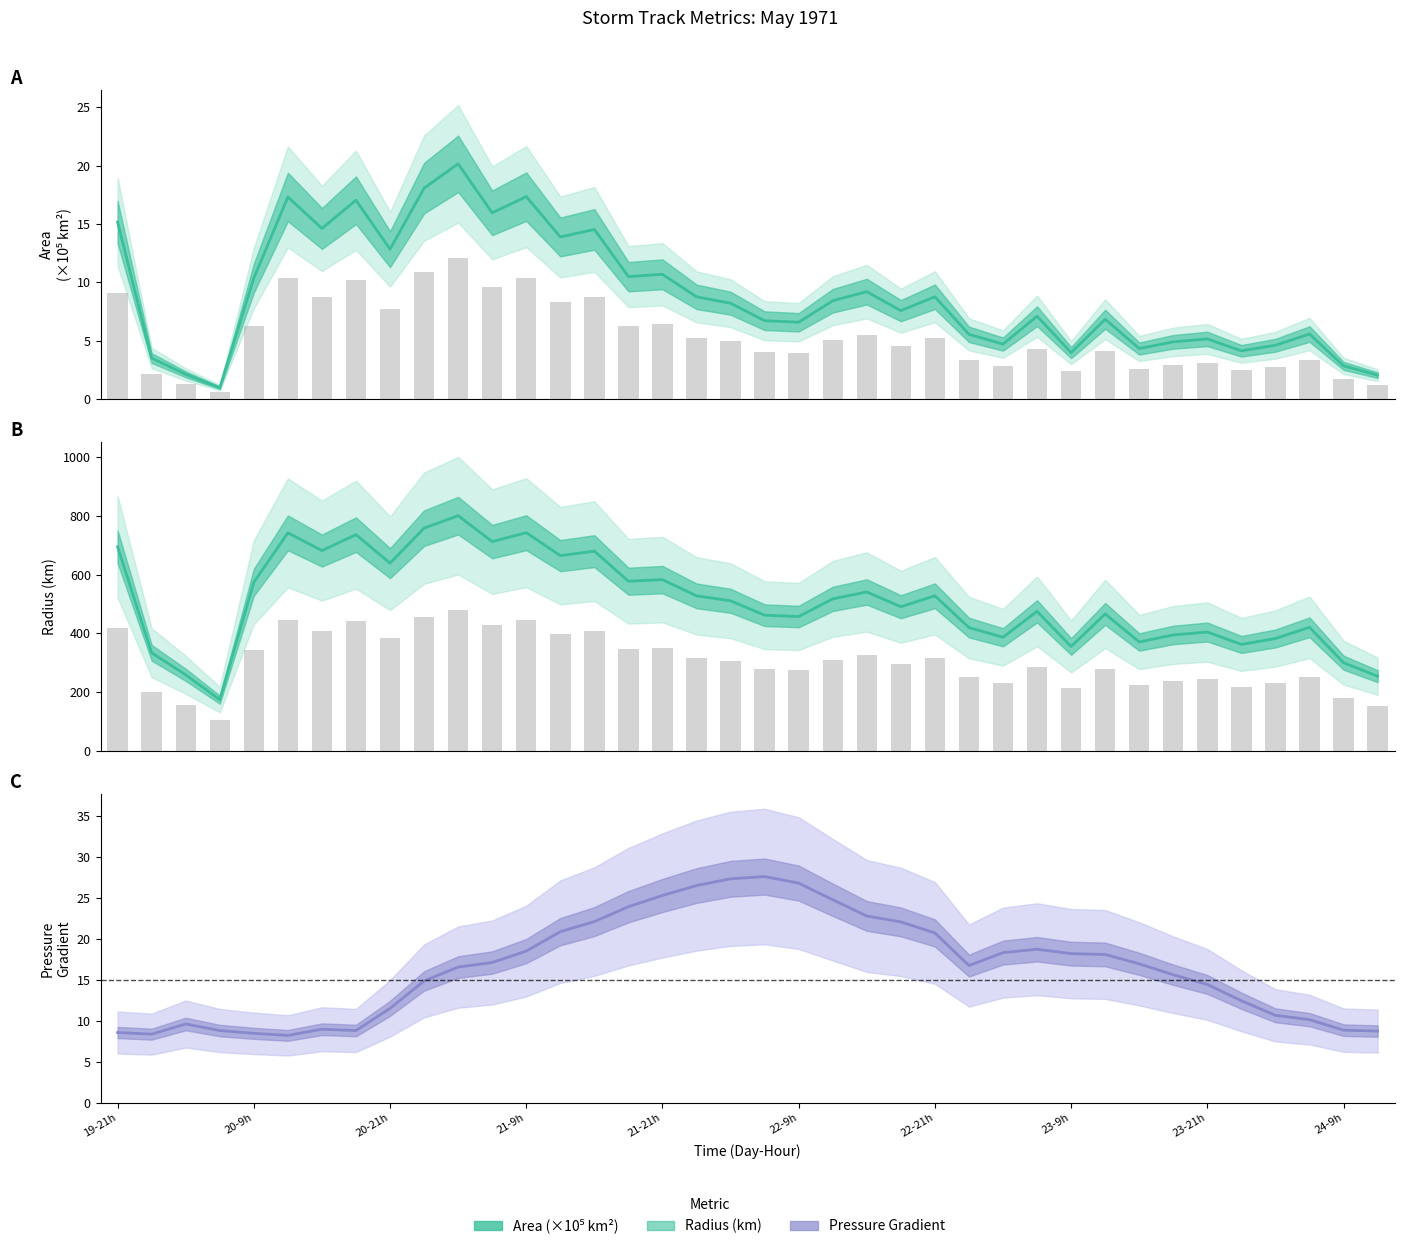

The value of area at 27 is 4.6. True or false?

False